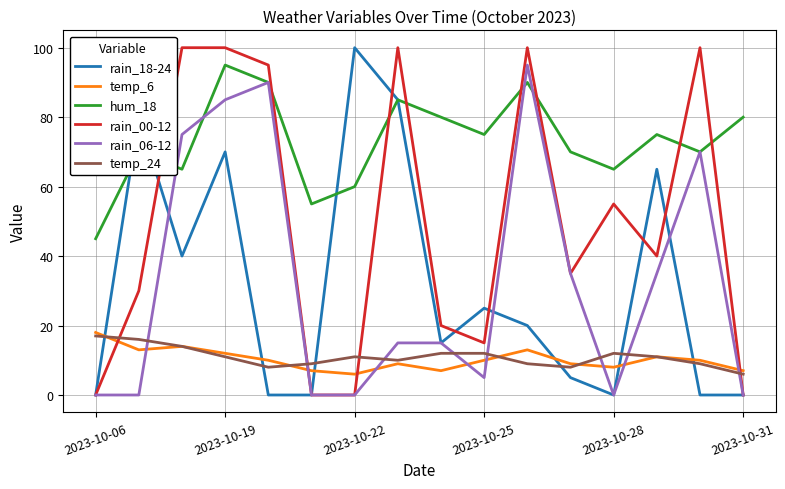

What is the maximum value shown in the chart?

100